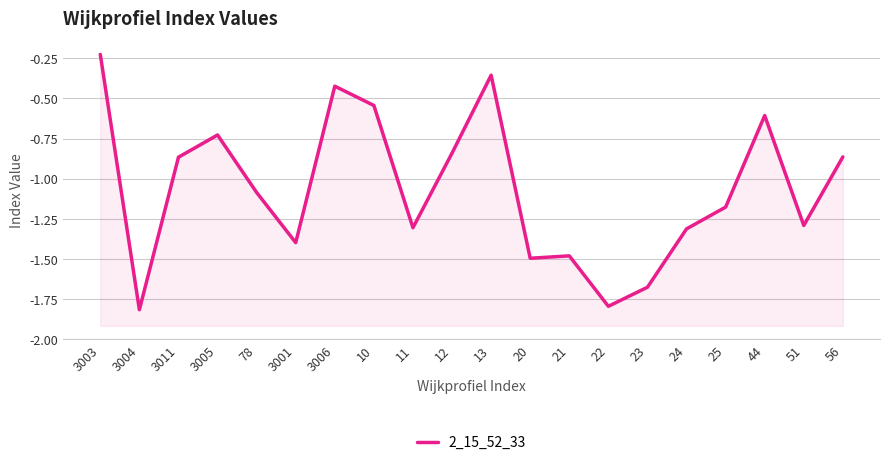

What is the sum of the values at 44 and 25?

-1.8